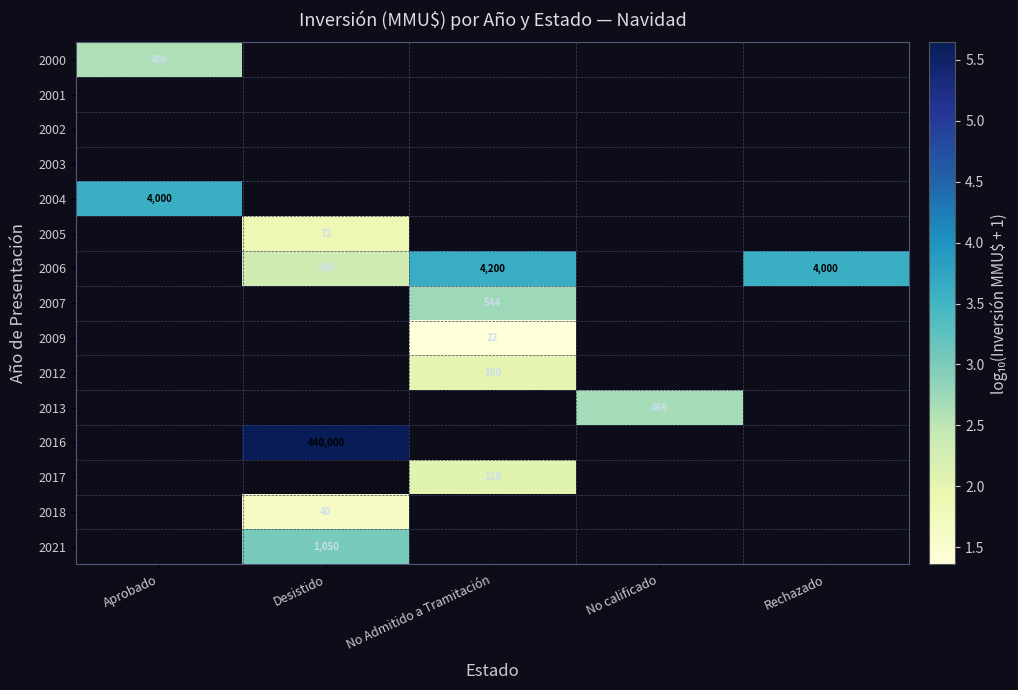

Is the value of 2006 at No Admitido a Tramitación greater than the value of 2004 at Aprobado?

Yes